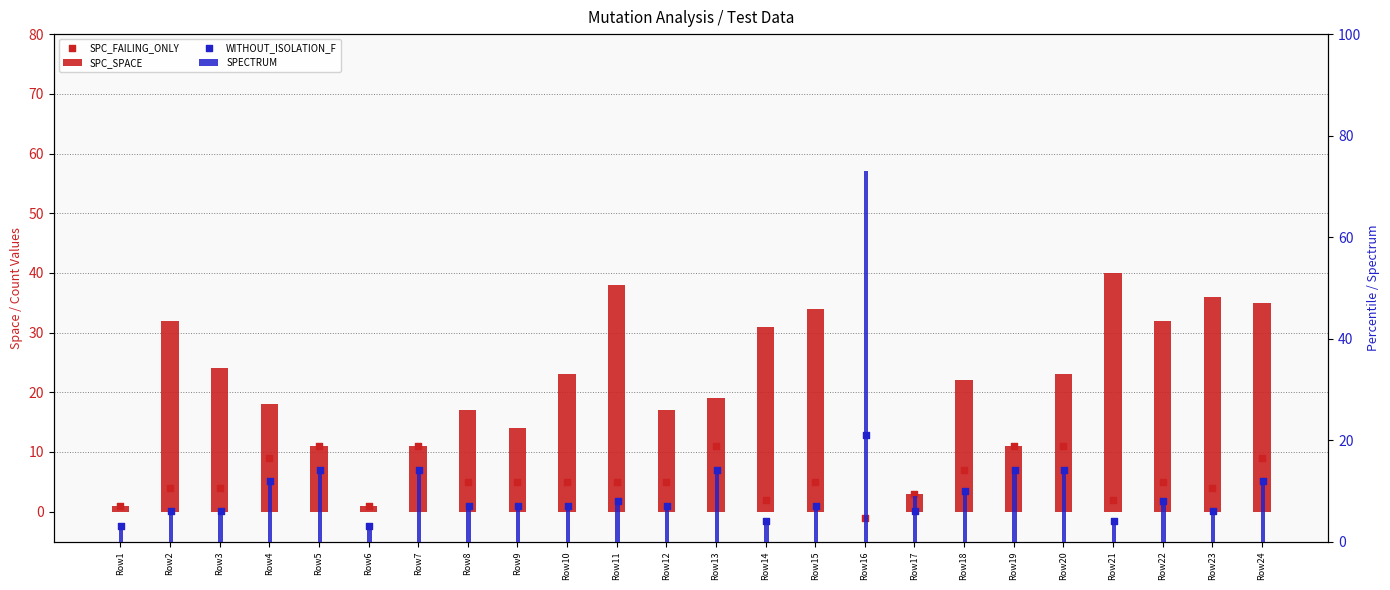

Is the value of SPC_SPACE at Row21 greater than the value of WITHOUT_ISOLATION_F at Row15?

Yes